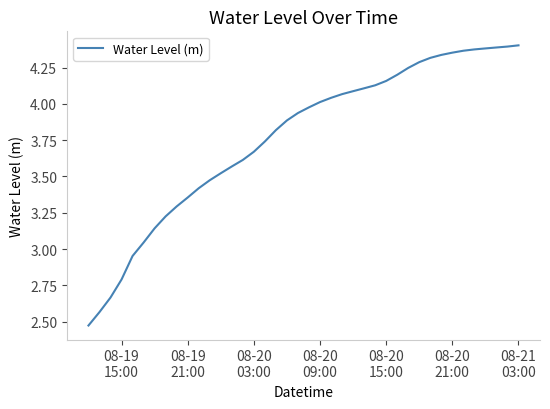

True or false: the data has more than 0 interior local peaks.

False